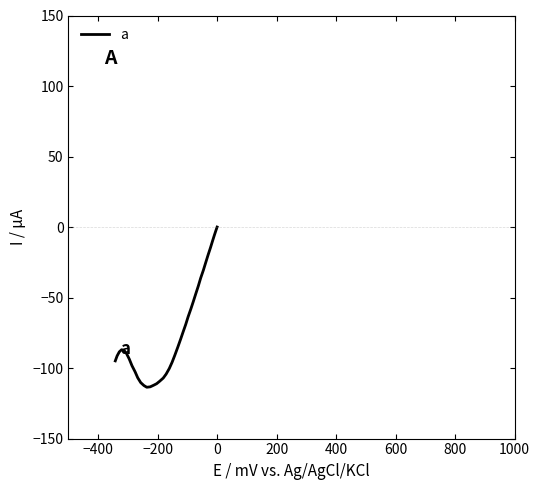

True or false: the data shows -11.1 at 10.

False